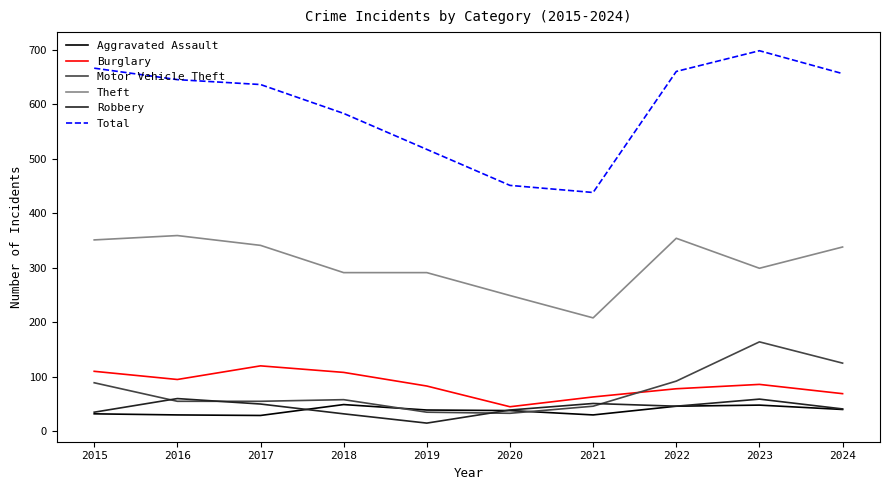

Is it true that Burglary equals 28 at 2019?

False